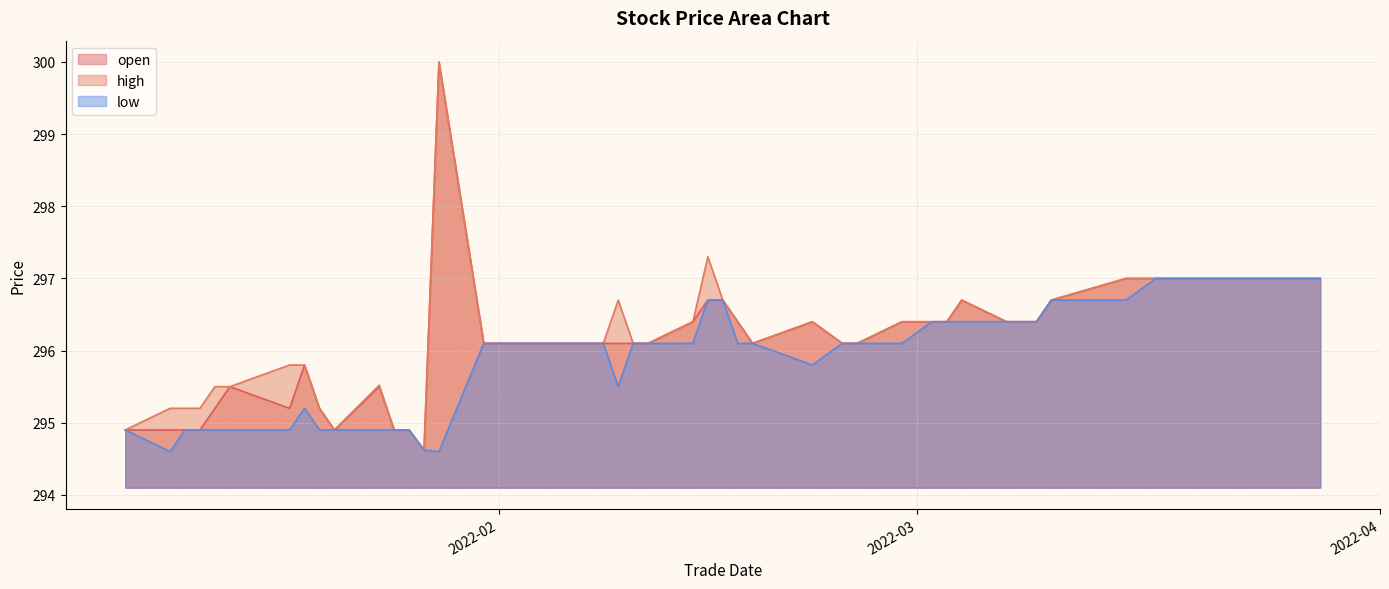

The high series shows 300.0 at 20220128. True or false?

True